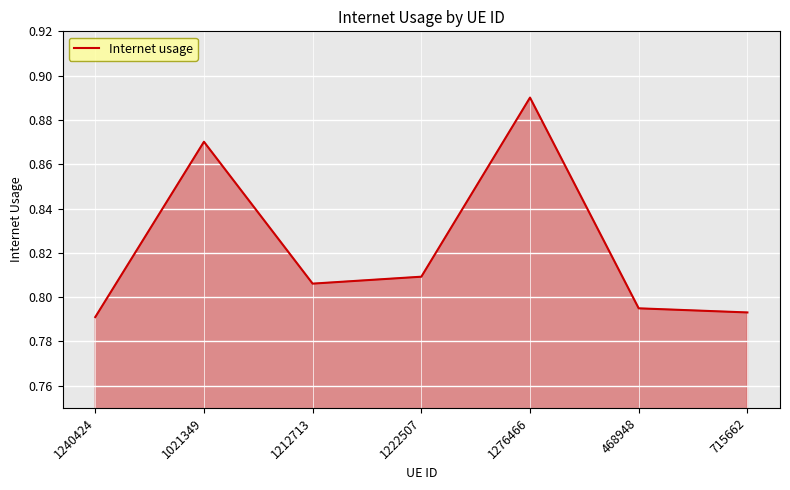

How many lines are shown in the chart?

1